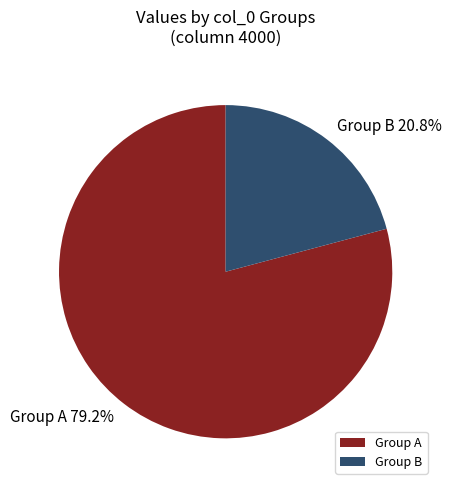

Which has a higher value, Group A or Group B?

Group A